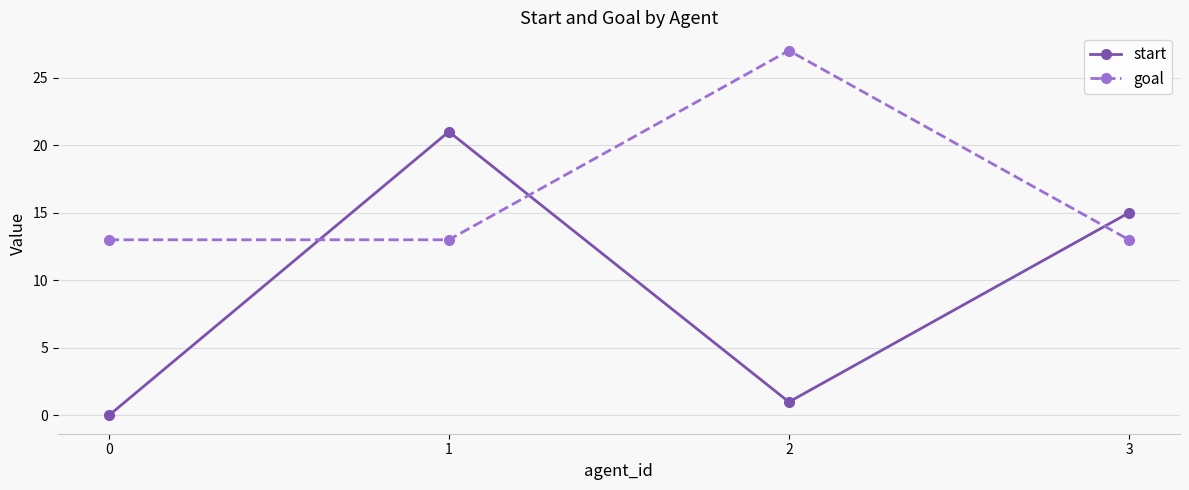

In start, how many points are higher than both neighbors (excluding endpoints)?

1